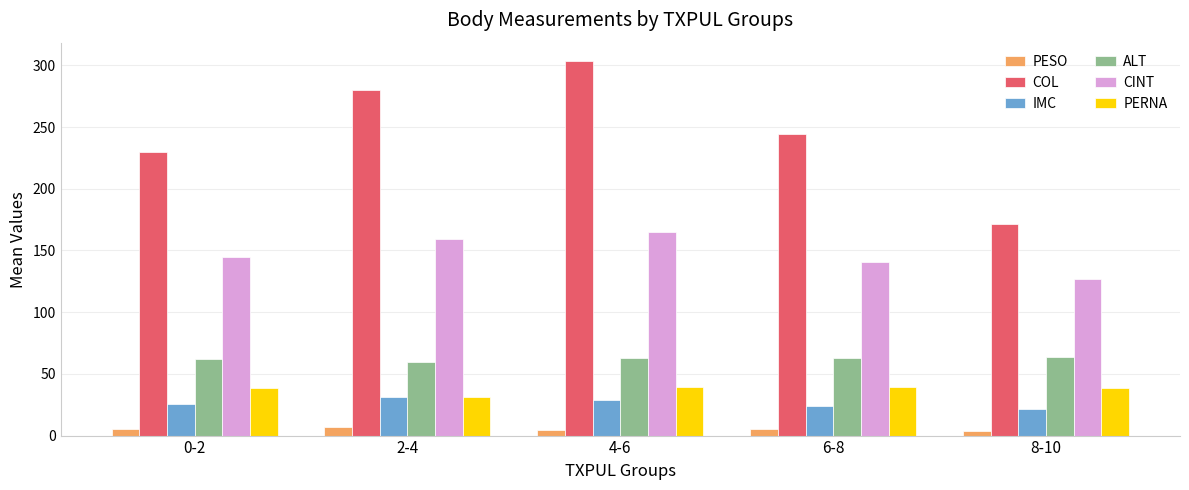

The IMC series shows 45.6 at 4-6. True or false?

False